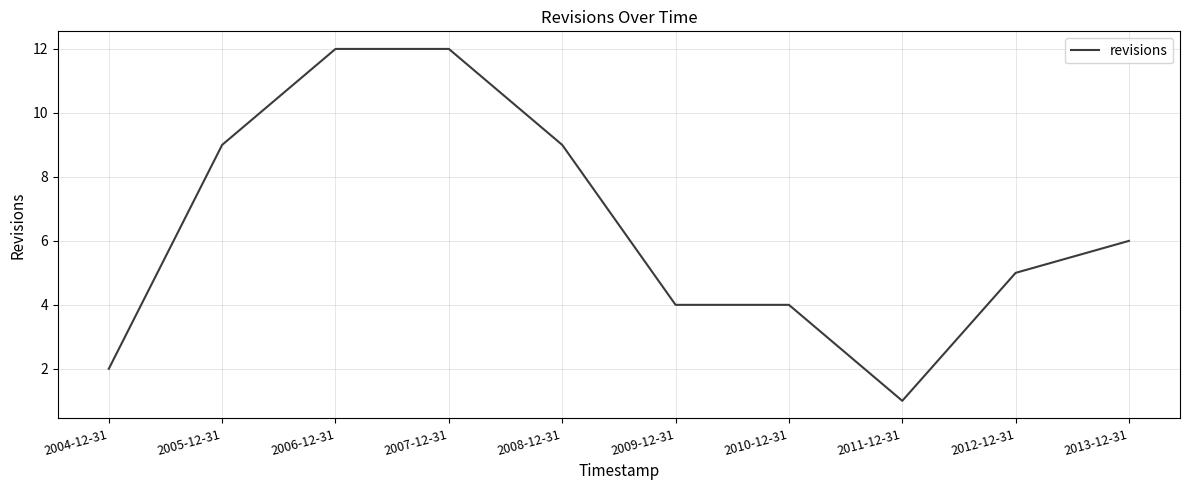

Is this an area chart (filled region under the line)?

No